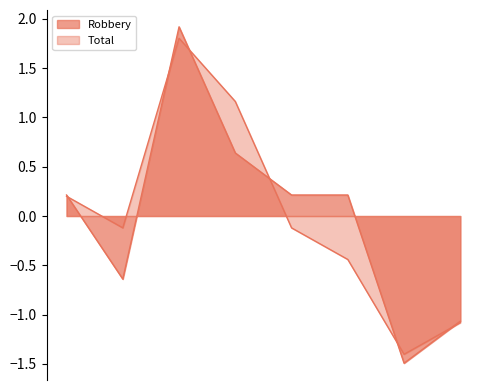

In Total, how many points are lower than both neighbors (excluding endpoints)?

2